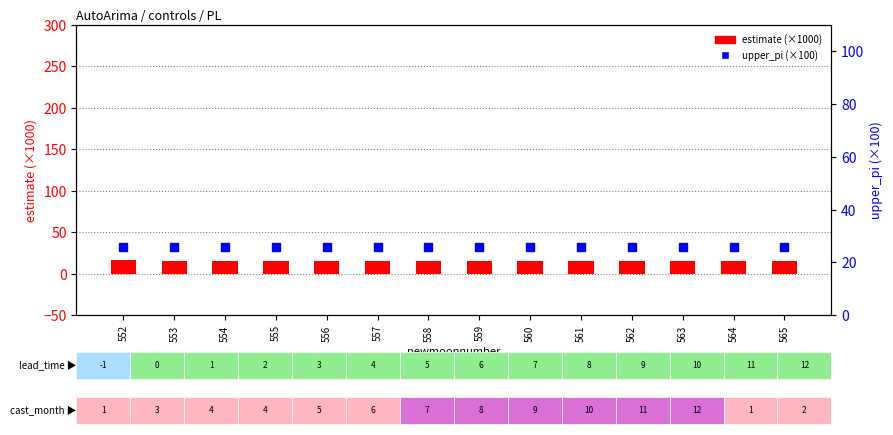

What is the total value across all series at 552?

41.7